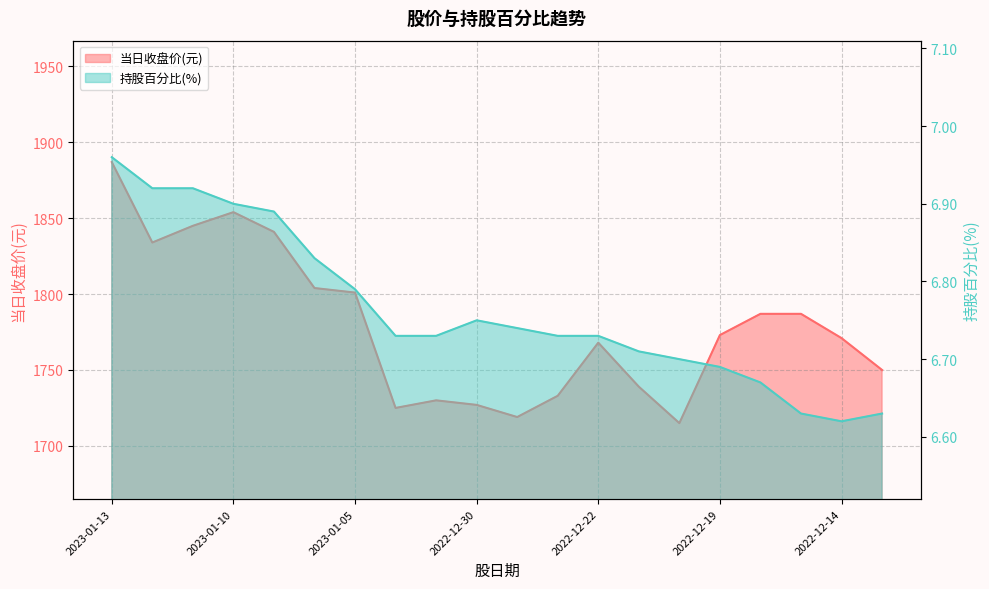

What is the difference between the maximum and minimum values in the 持股百分比(%) series?

0.3